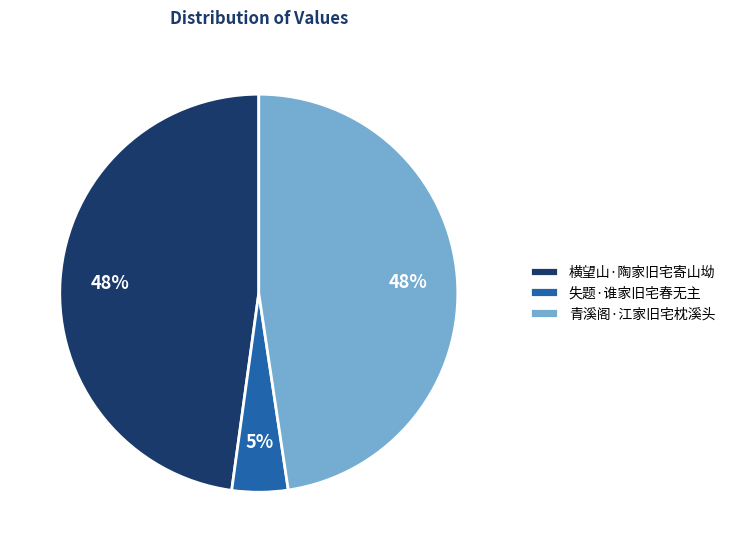

To the nearest percent, what percentage of the pie is 横望山·陶家旧宅寄山坳?

48%